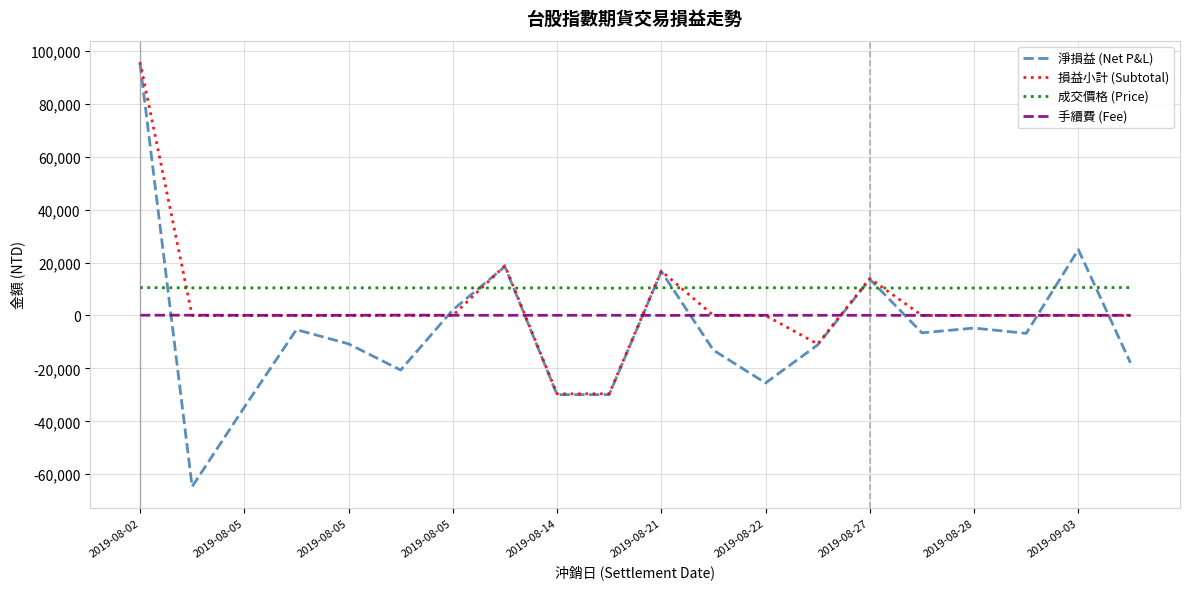

True or false: 成交價格 (Price) has more than 2 points higher than both neighbors.

True